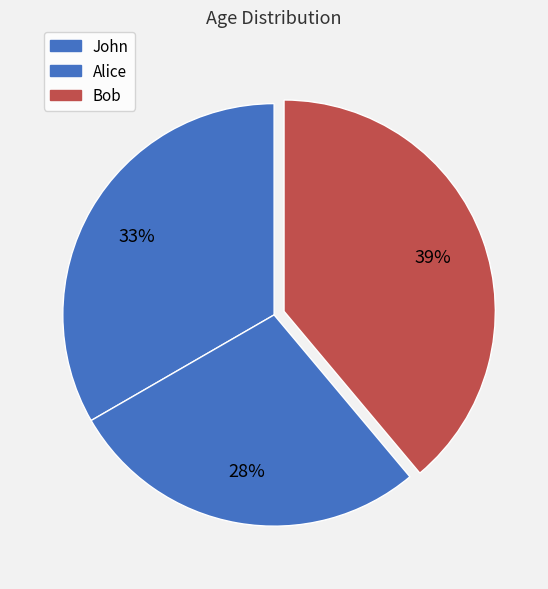

To the nearest percent, what portion does John represent?

33%